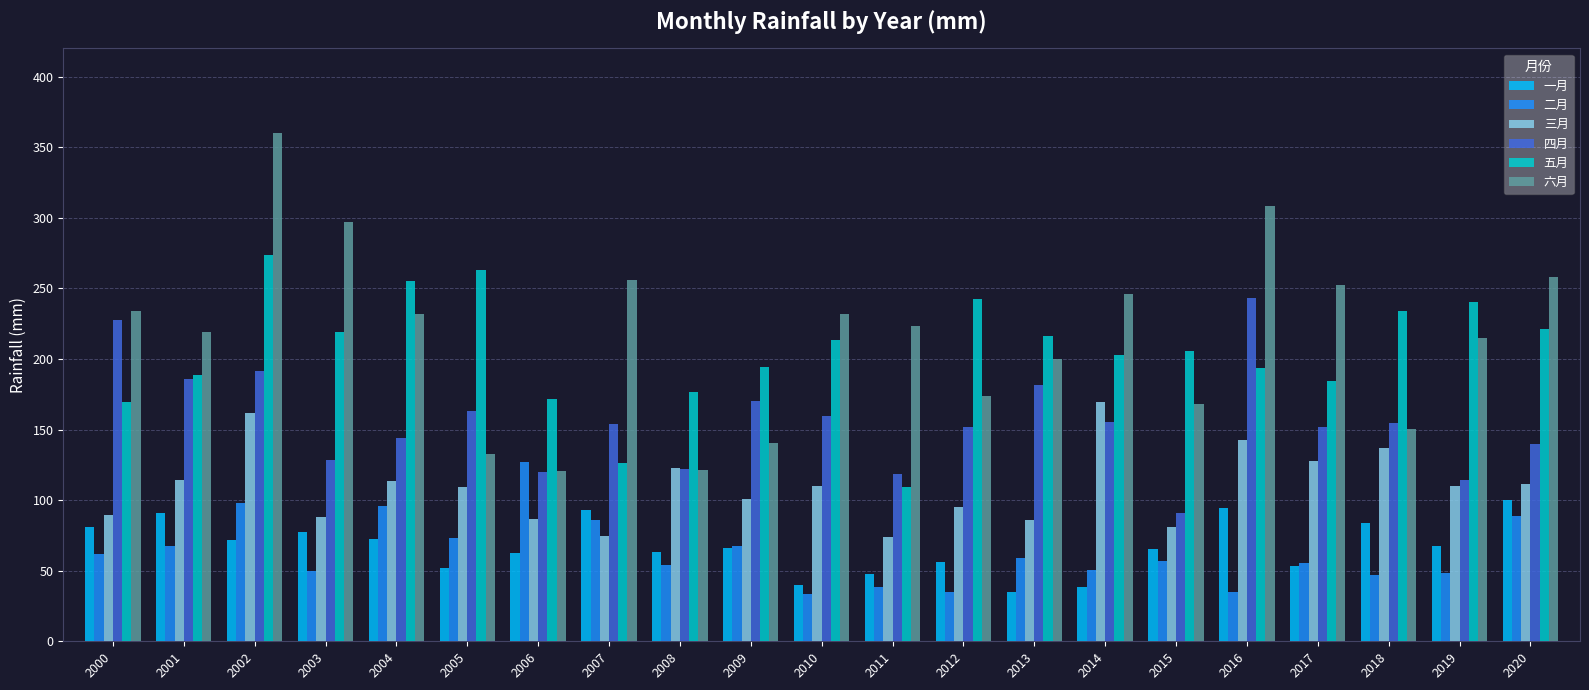

At which category is the sum across all series the highest?

2002